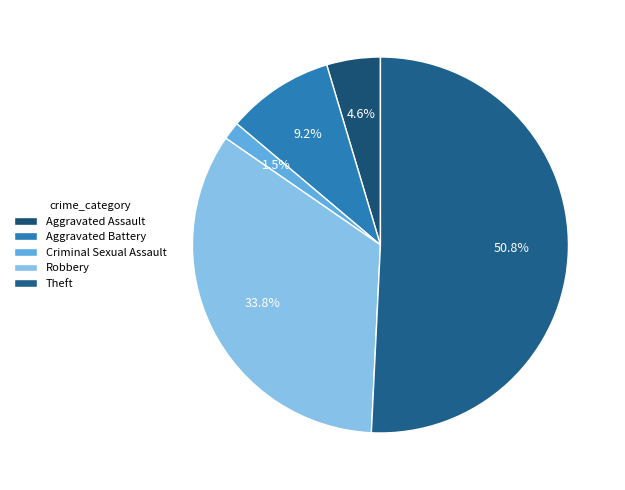

To the nearest percent, what portion does Theft represent?

51%